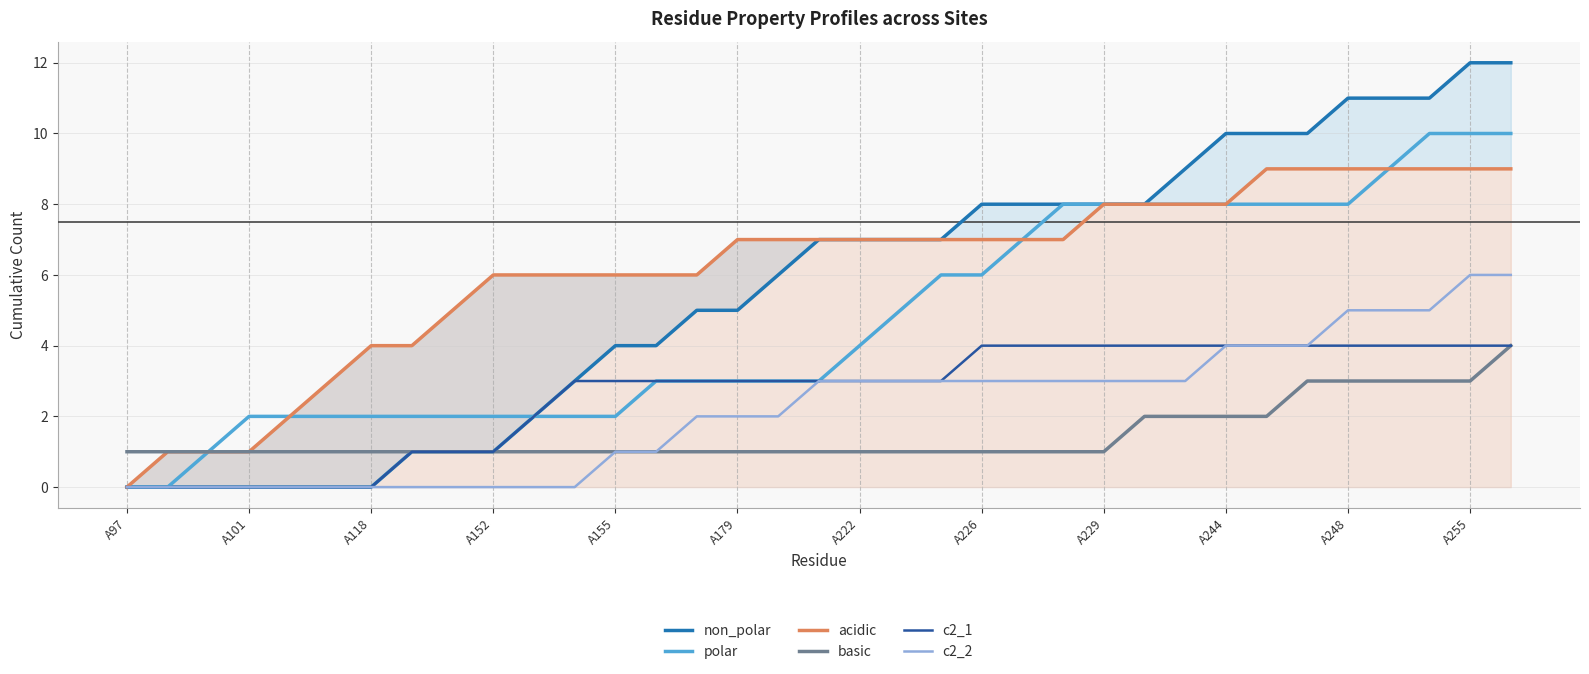

The value of c2_1 at A118 is -2. True or false?

False